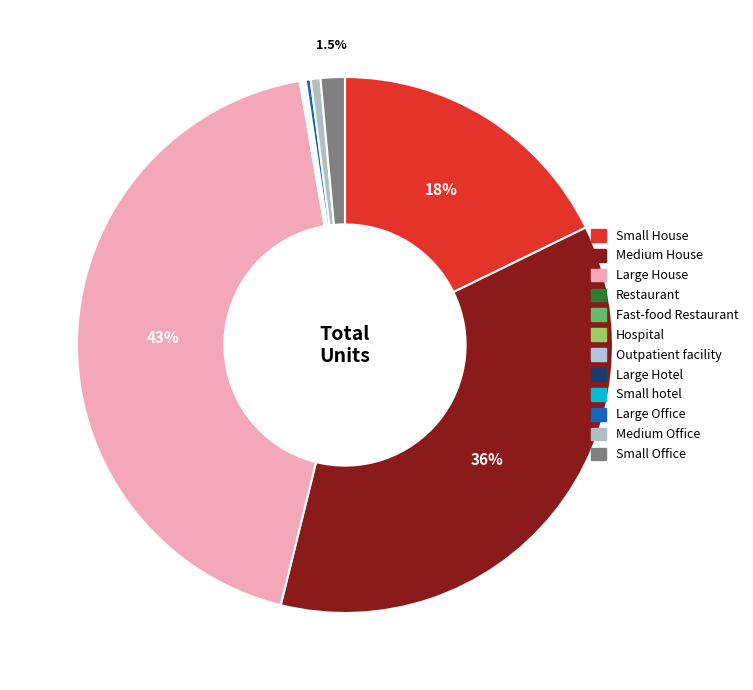

How many slices are in this pie chart?

12